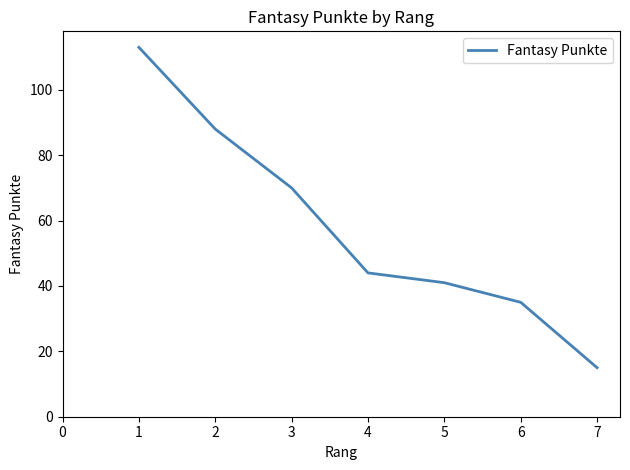

How many lines are shown in the chart?

1